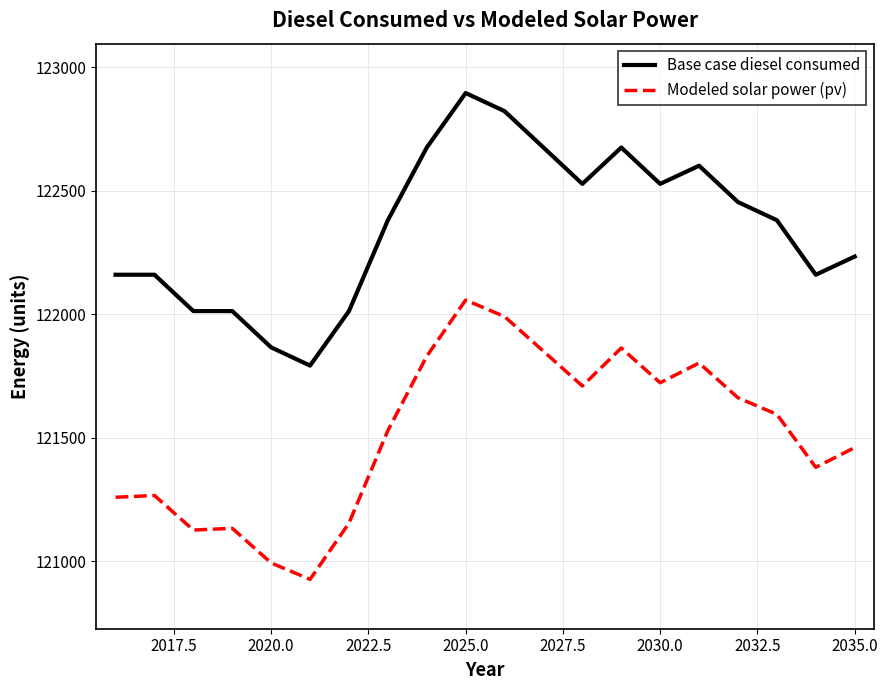

Which series has the largest range (max minus min)?

Modeled solar power (pv)